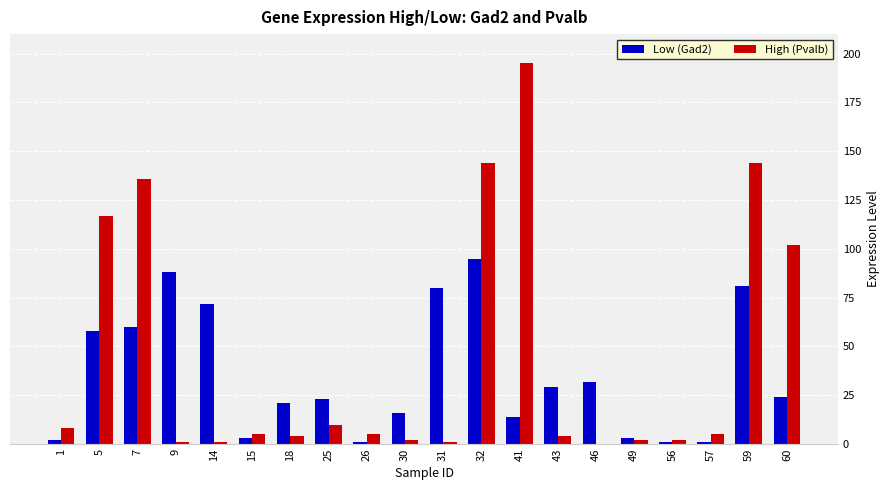

Reading right to left, extract all data points from this chart.

Low (Gad2): 24	81	1	1	3	32	29	14	95	80	16	1	23	21	3	72	88	60	58	2
High (Pvalb): 102	144	5	2	2	0	4	195	144	1	2	5	10	4	5	1	1	136	117	8